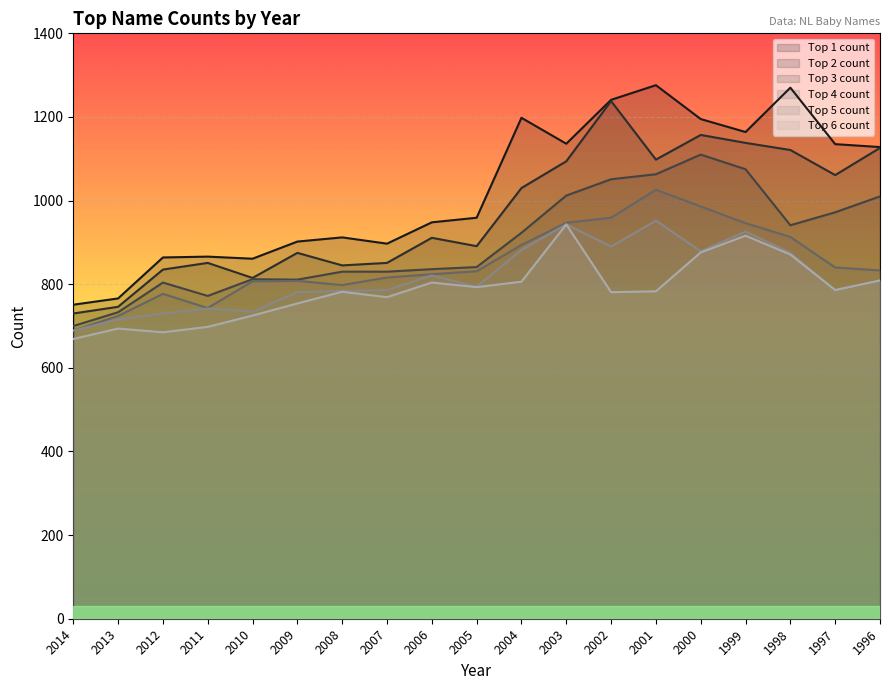

The value of Top 1 count at 1996 is 736. True or false?

False